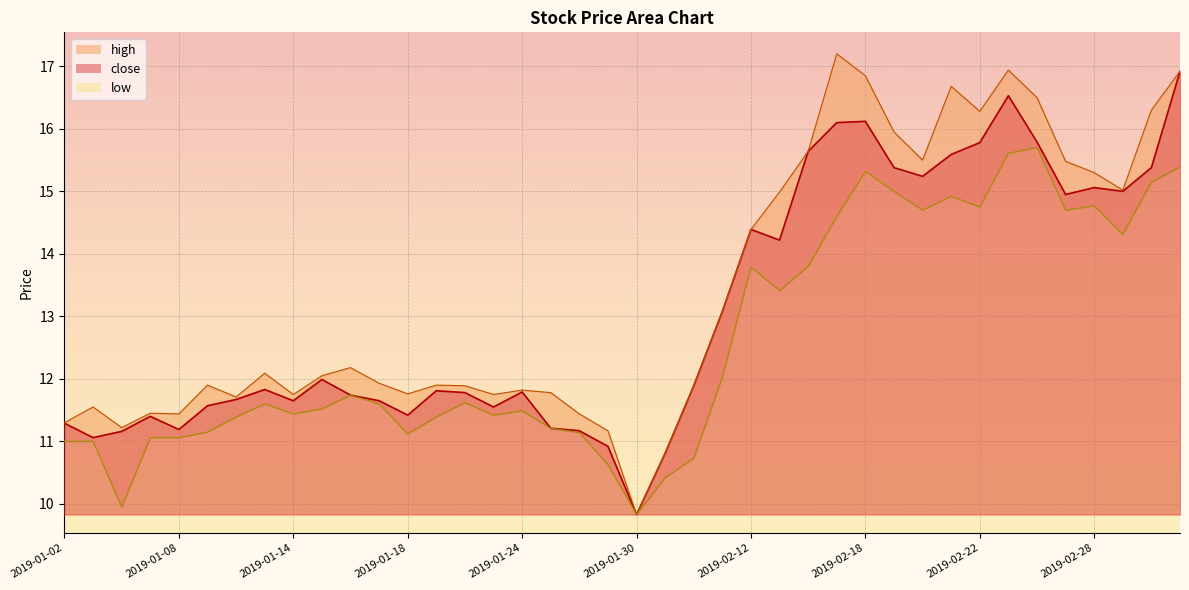

Which label corresponds to the largest value in the chart?

2019-02-15